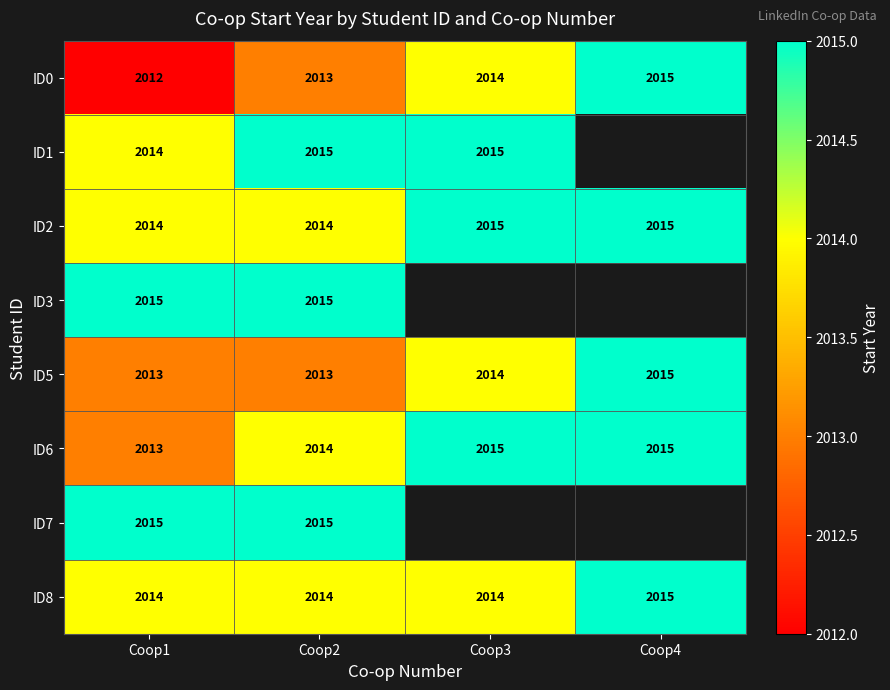

Is it true that ID7 equals 3614 at Coop1?

False